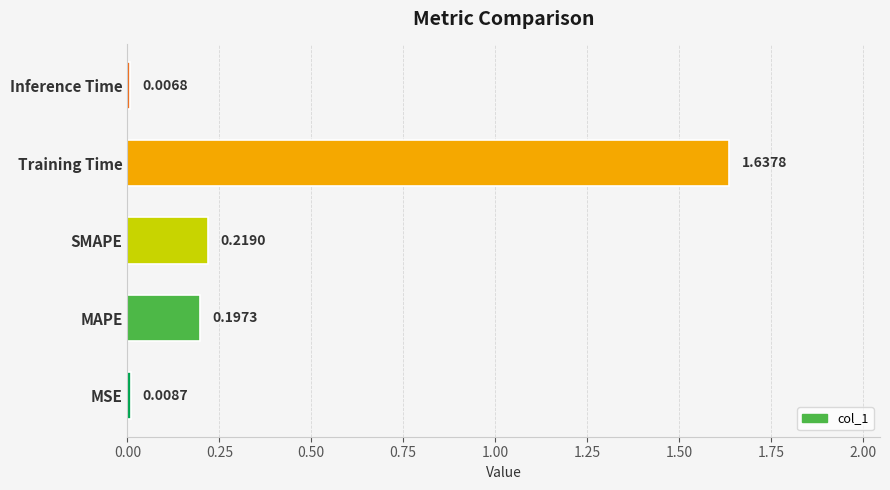

How many categories are shown in the chart?

5